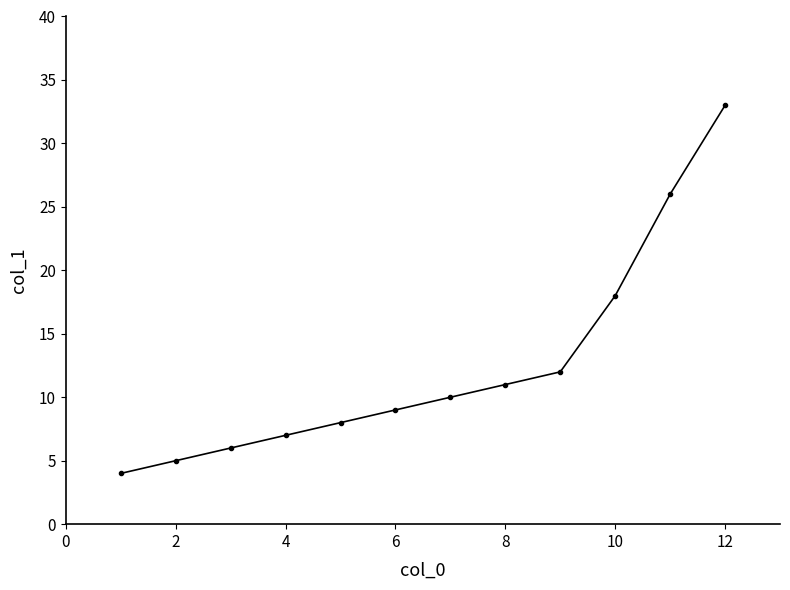

What is the greatest value displayed?

33